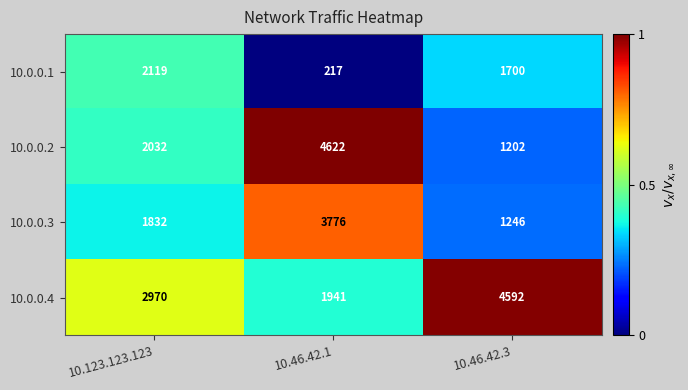

Reading left to right, list all the values displayed in this chart.

10.0.0.1: 2119	217	1700
10.0.0.2: 2032	4622	1202
10.0.0.3: 1832	3776	1246
10.0.0.4: 2970	1941	4592